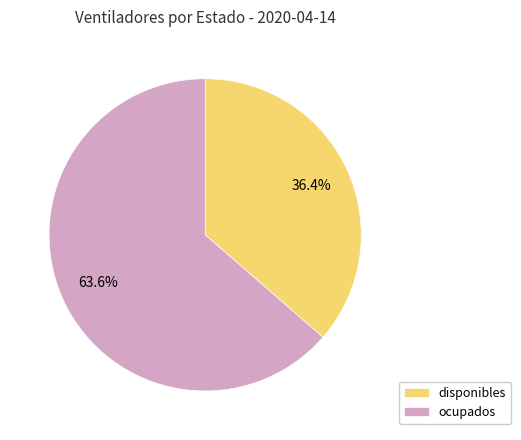

The disponibles slice represents 48% of the pie. True or false?

False